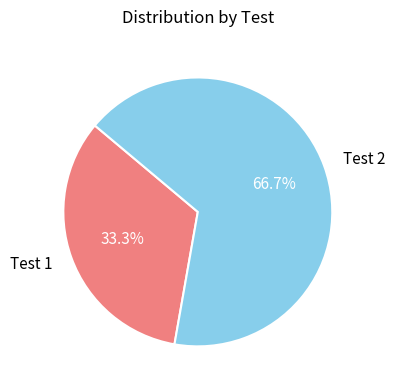

Count the number of slices in the pie.

2